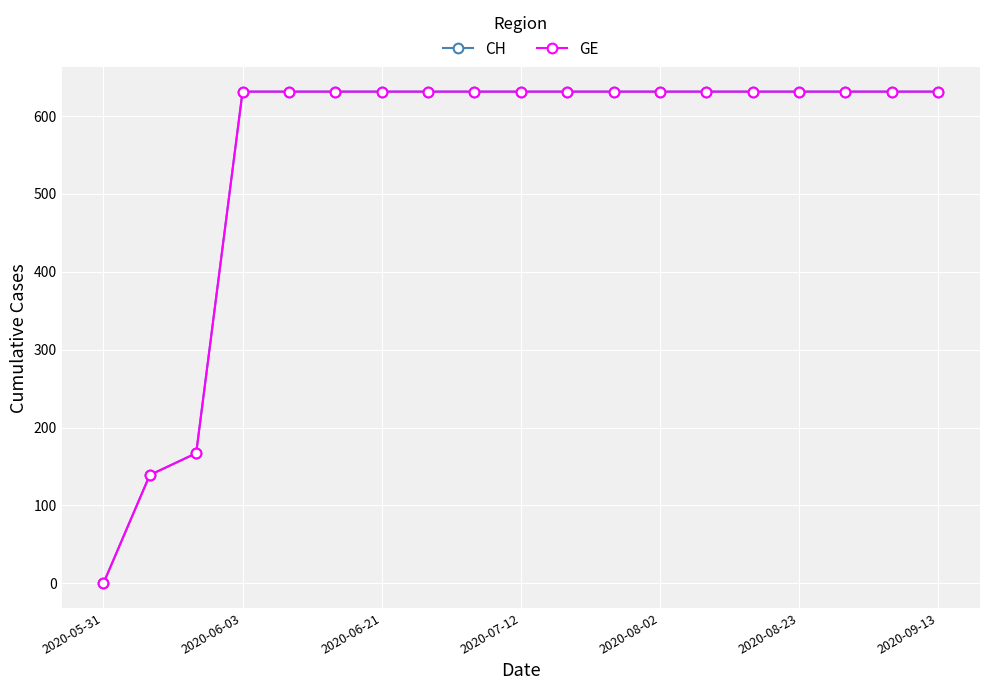

At how many categories does at least one series exceed 523?

16